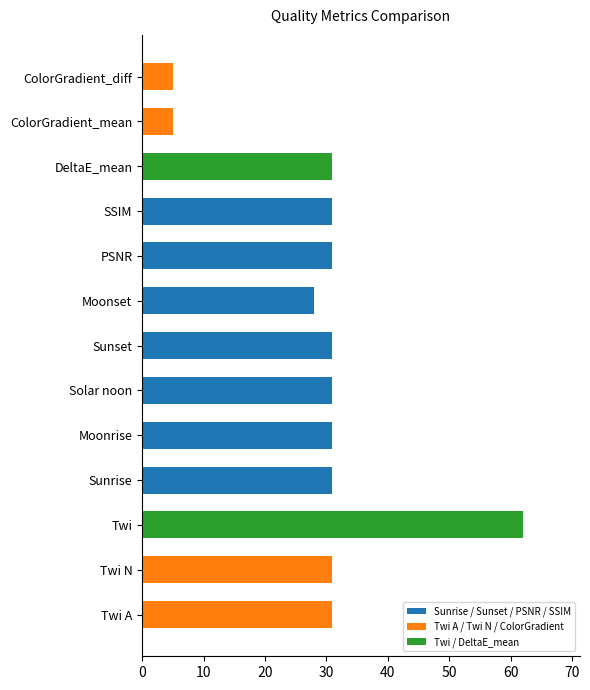

At which category does the chart reach its peak across all series?

Twi